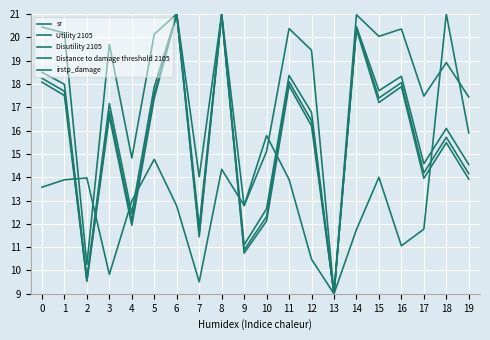

Rank the categories by sr value from lowest to highest.

13, 2, 9, 7, 4, 10, 19, 17, 18, 12, 3, 15, 5, 1, 16, 11, 0, 14, 8, 6